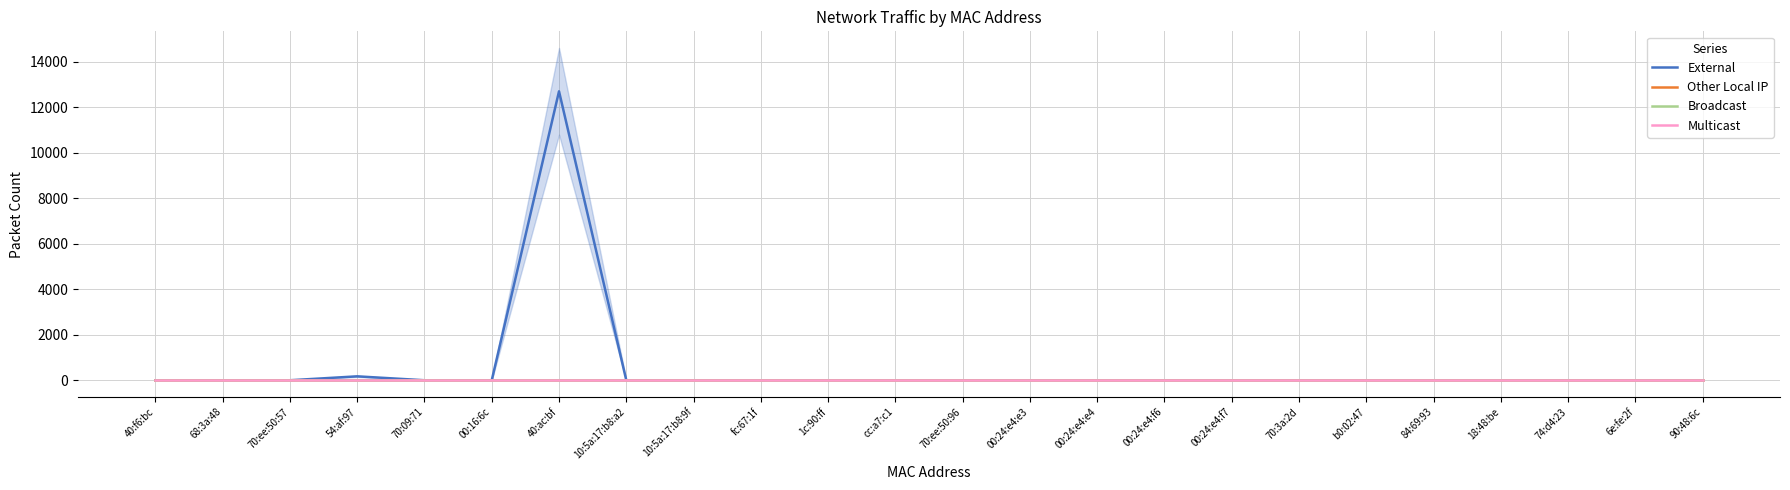

Count the number of data series in this chart.

4